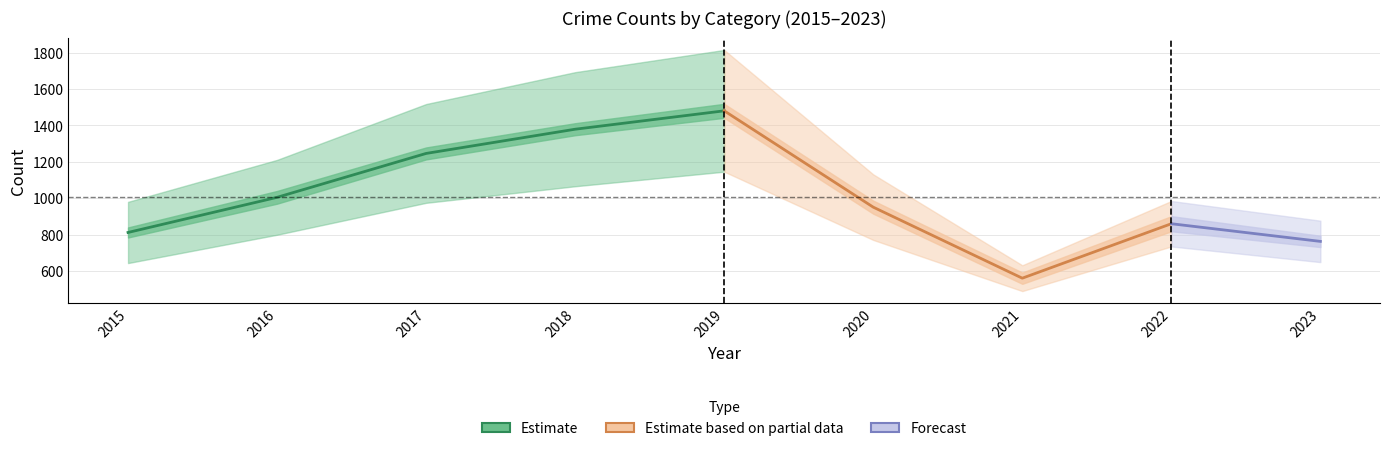

True or false: Criminal Sexual Assault and Theft intersect in this chart.

False